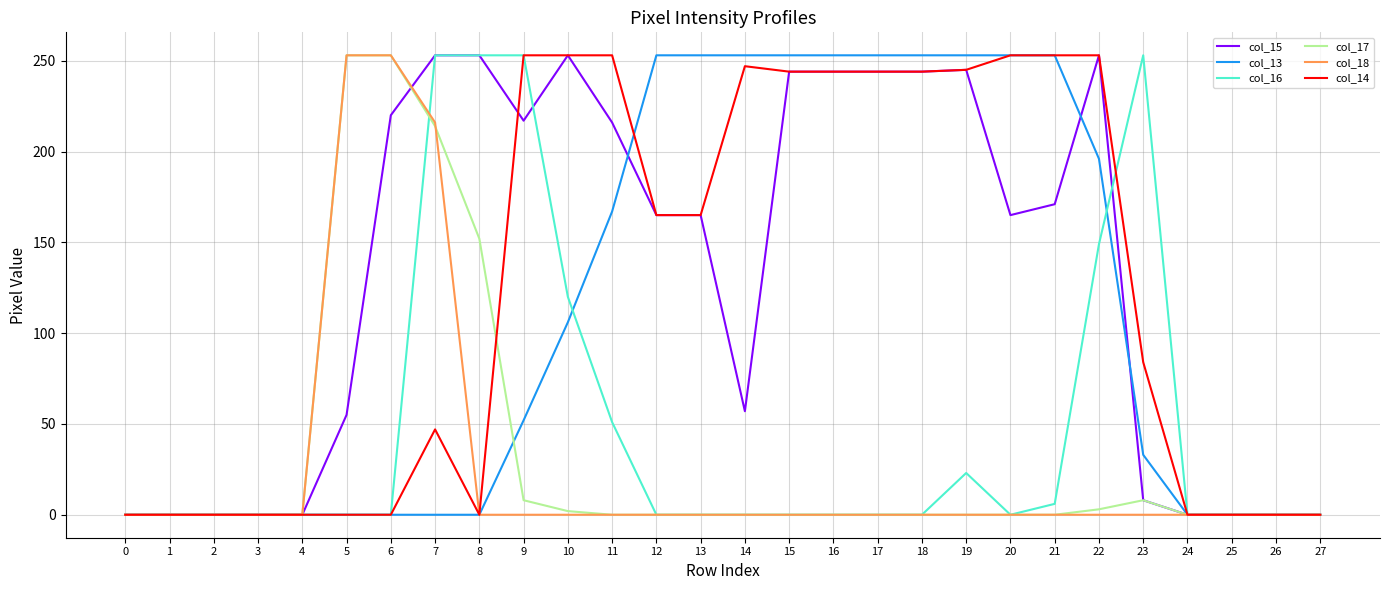

Where does the col_14 series first go above 165?

9